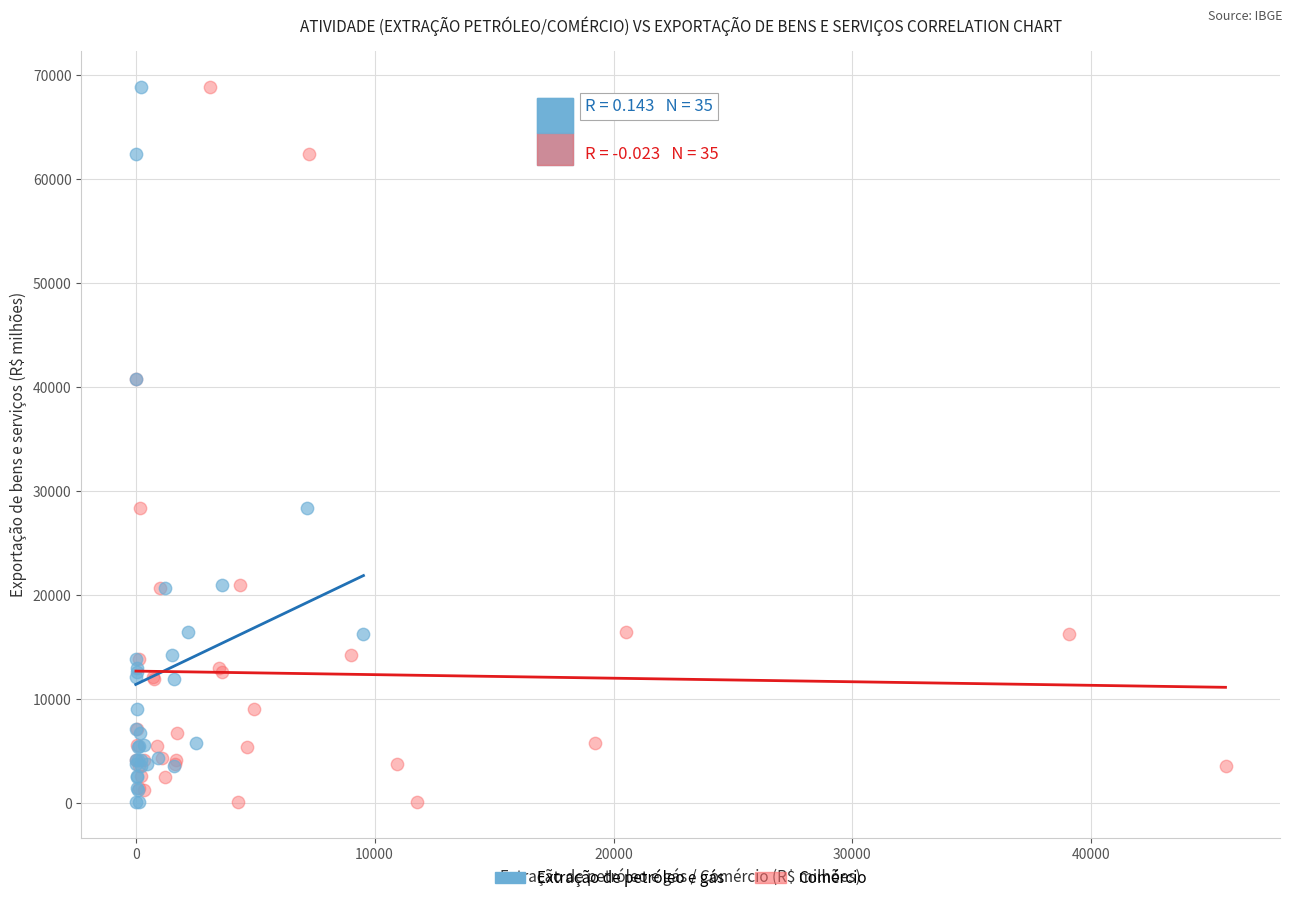

What are all the series names shown in the legend?

Extração de petróleo e gás, Comércio